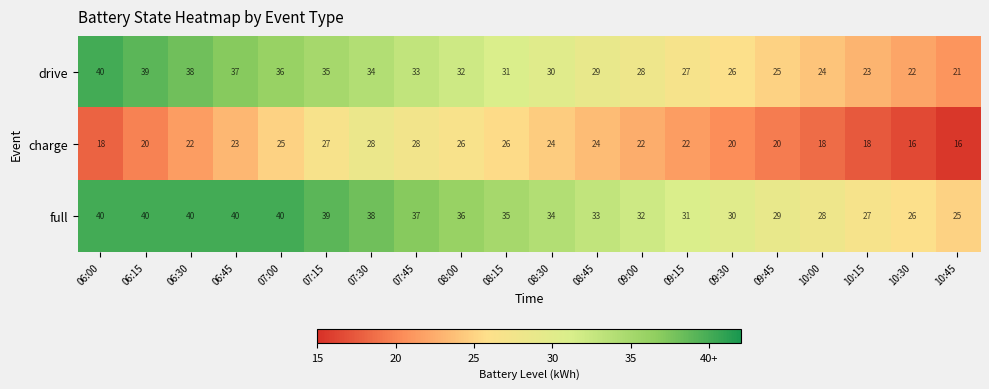

Where is full nearest to the value 32?

09:00